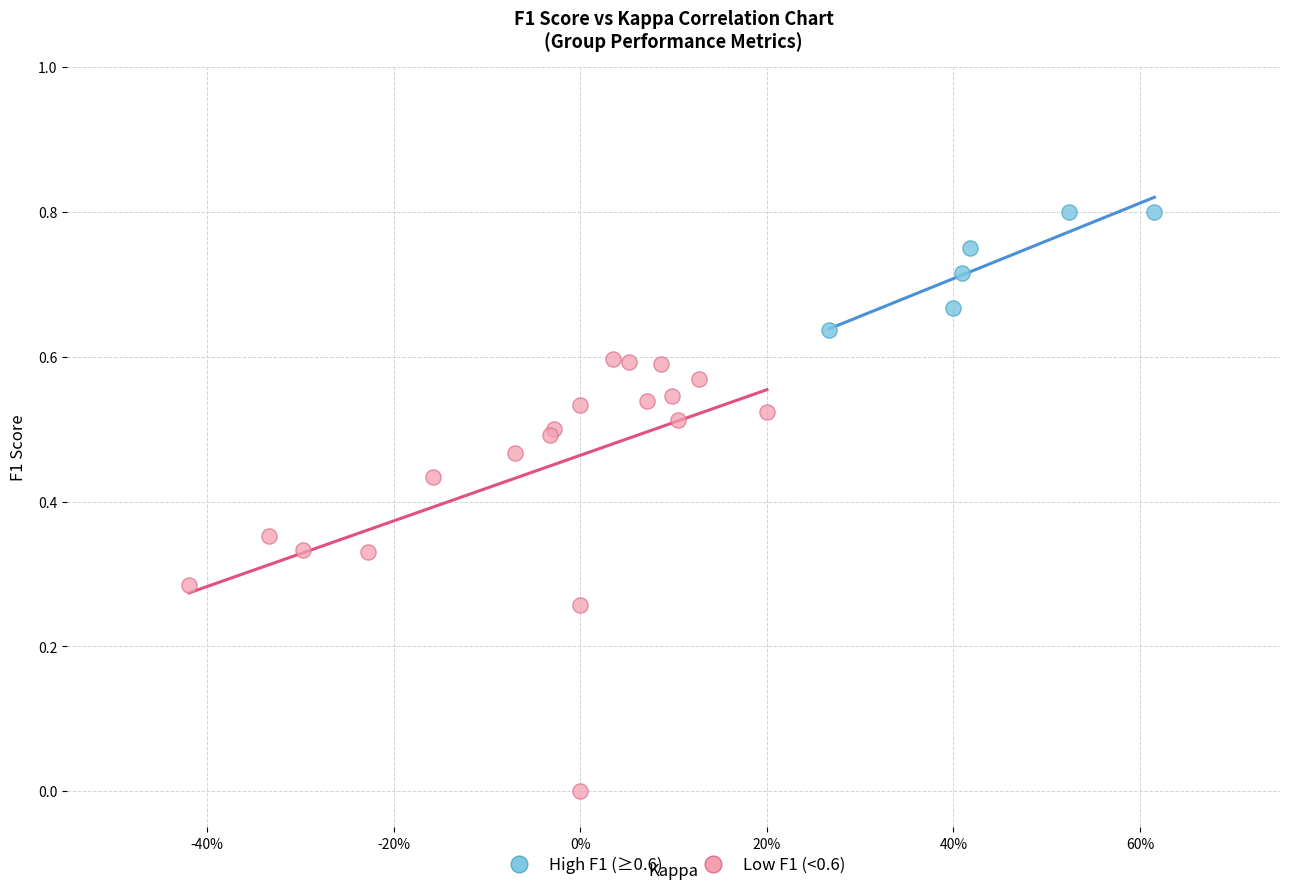

Which series has the widest spread of Y values?

Low F1 (<0.6)